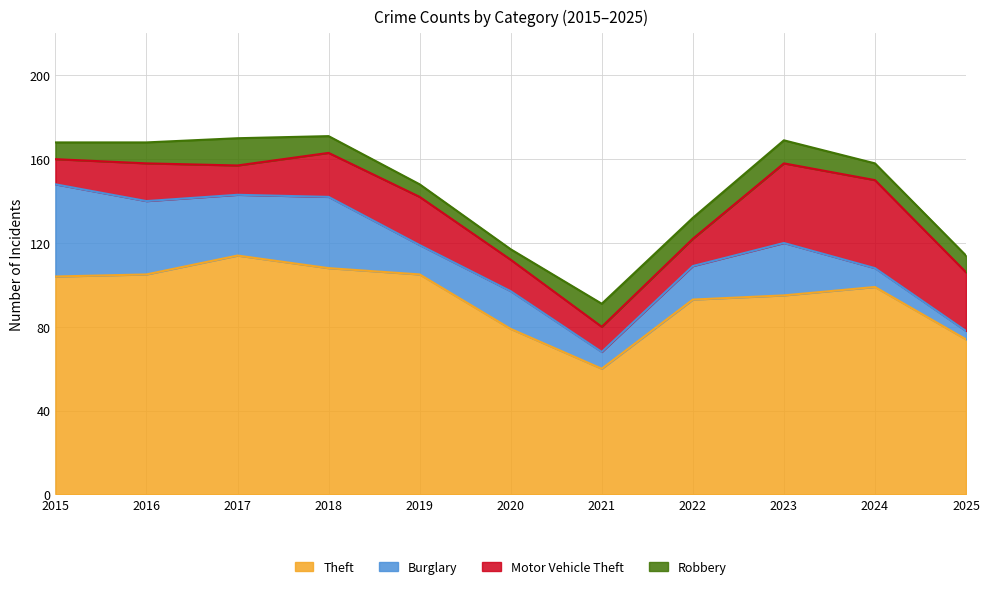

At how many categories does at least one series exceed 9?

11